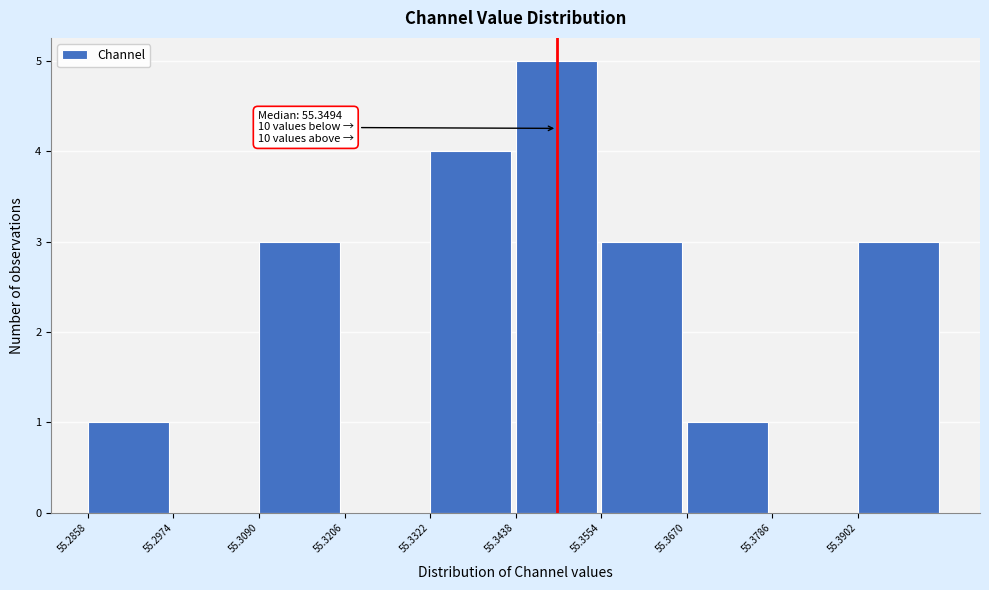

Which range on the x-axis has the tallest bar?

55.344 to 55.356